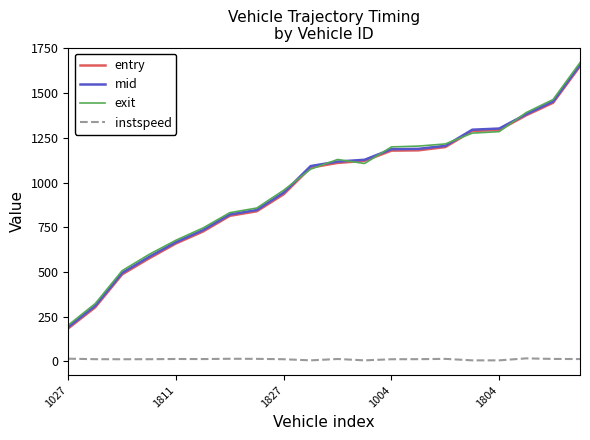

What is the greatest value displayed?

1670.9